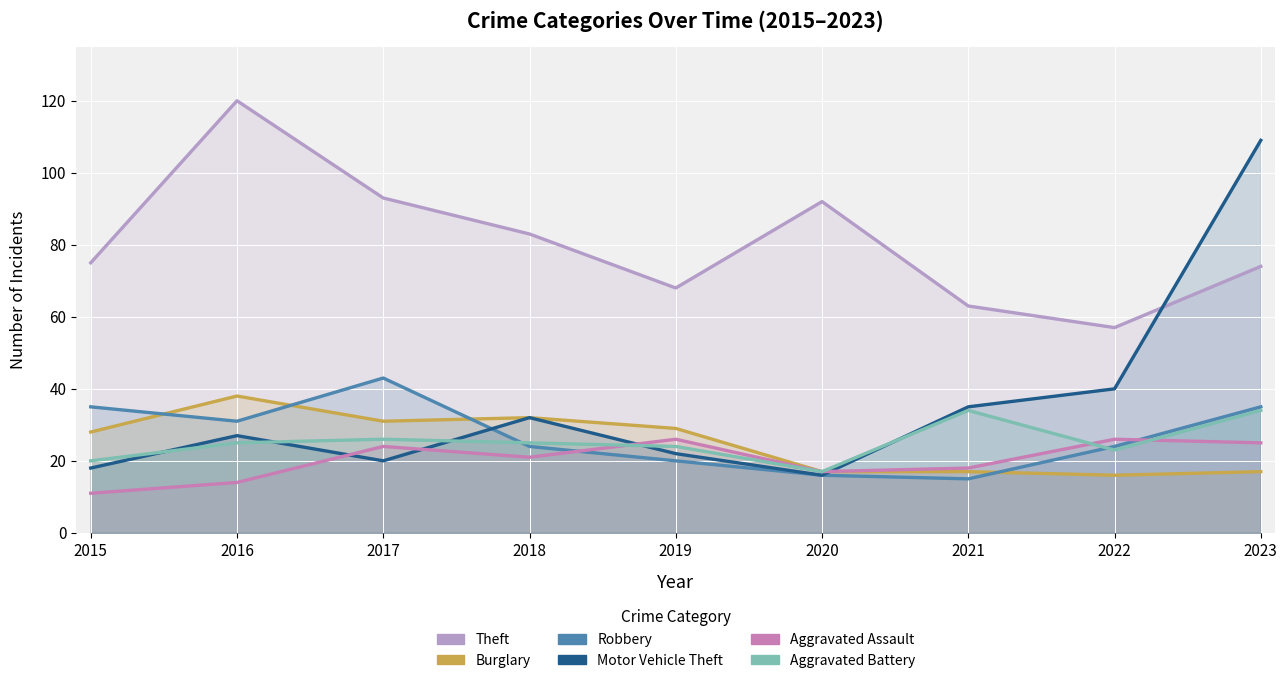

The value of Motor Vehicle Theft at 2017 is 20. True or false?

True